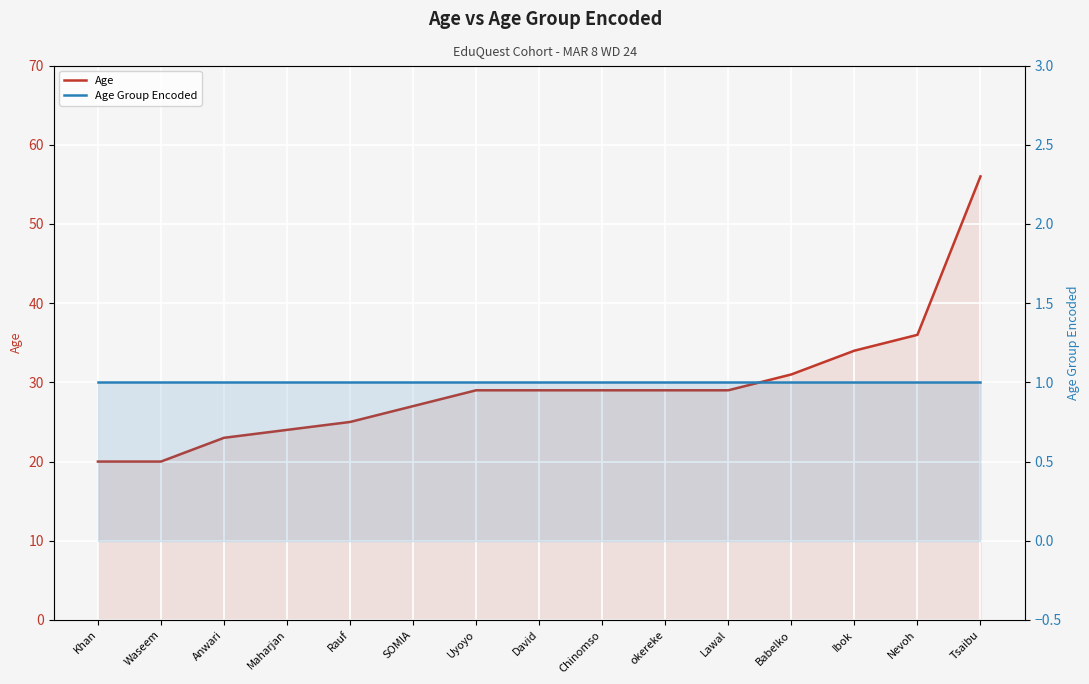

Between Maharjan and Anwari, which is larger?

Maharjan